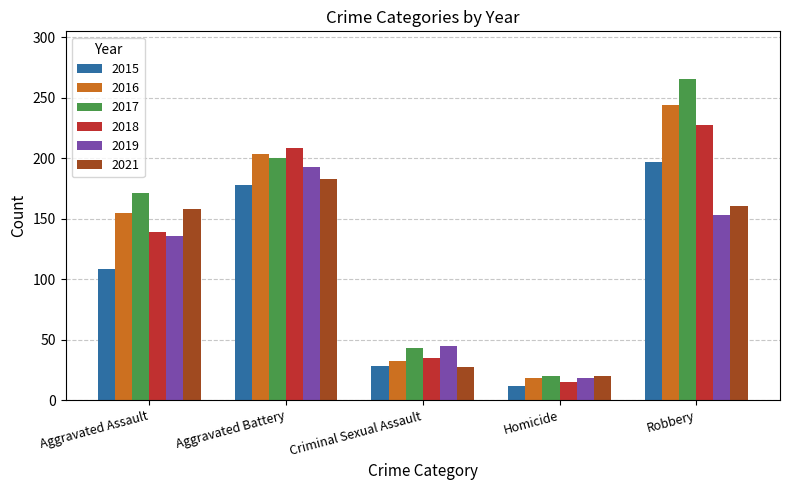

Does the chart contain stacked bars?

No